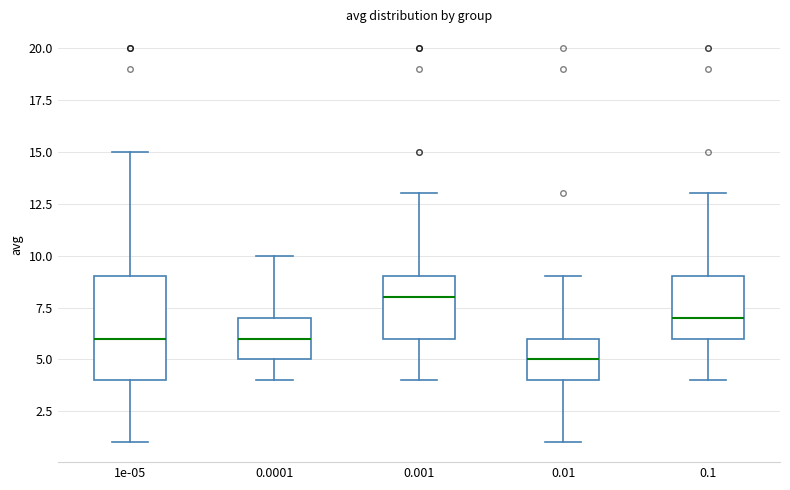

Reading left to right, read every box against the y-axis: the position of its median line, the range the box covers, and the ends of its whiskers. The values are not printed on the chart, so give them approximately, as read against the axis.

1e-05: median 6, box 4 to 9, whiskers 1 to 15
0.0001: median 6, box 5 to 7, whiskers 4 to 10
0.001: median 8, box 6 to 9, whiskers 4 to 13
0.01: median 5, box 4 to 6, whiskers 1 to 9
0.1: median 7, box 6 to 9, whiskers 4 to 13